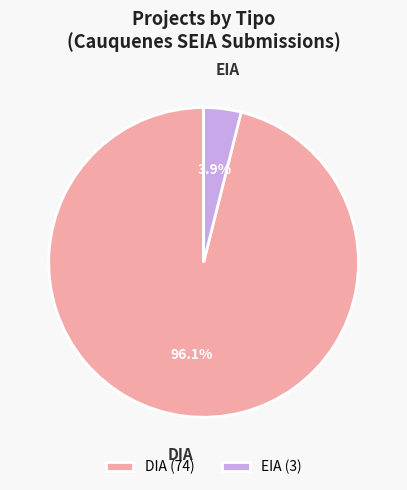

Which category accounts for the majority?

DIA